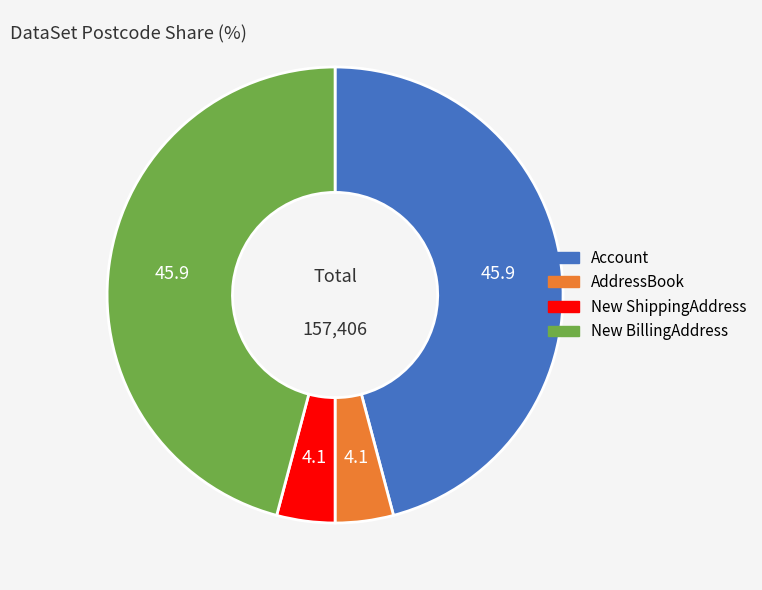

True or false: New ShippingAddress accounts for 13% of the total.

False